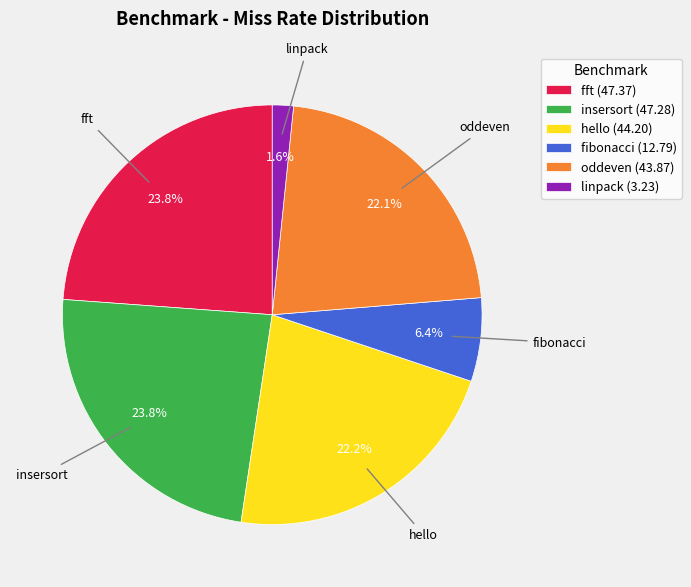

Count the number of slices in the pie.

6